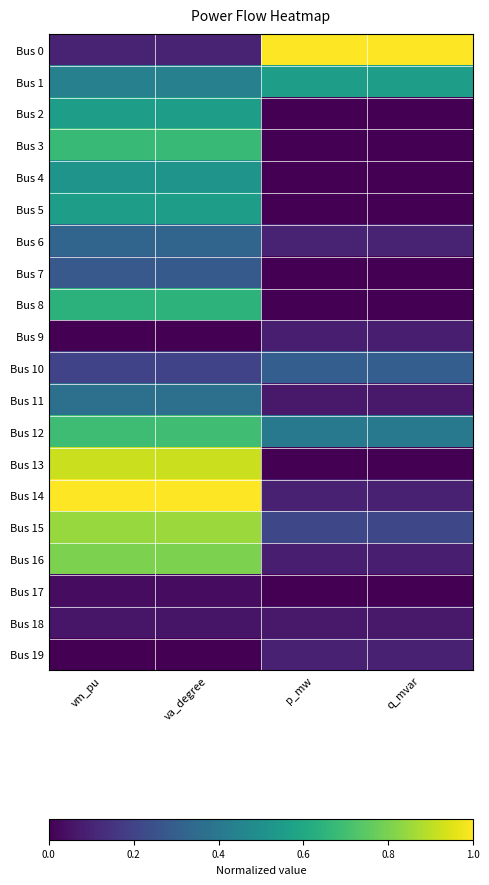

Reading left to right, extract all data points from this chart.

Bus 0: vm_pu=0.1	va_degree=0.1	p_mw=1.0	q_mvar=1.0
Bus 1: vm_pu=0.4	va_degree=0.4	p_mw=0.6	q_mvar=0.6
Bus 2: vm_pu=0.6	va_degree=0.6	p_mw=0.0	q_mvar=0.0
Bus 3: vm_pu=0.7	va_degree=0.7	p_mw=0.0	q_mvar=0.0
Bus 4: vm_pu=0.5	va_degree=0.5	p_mw=0.0	q_mvar=0.0
Bus 5: vm_pu=0.6	va_degree=0.6	p_mw=0.0	q_mvar=0.0
Bus 6: vm_pu=0.3	va_degree=0.3	p_mw=0.1	q_mvar=0.1
Bus 7: vm_pu=0.3	va_degree=0.3	p_mw=0.0	q_mvar=0.0
Bus 8: vm_pu=0.6	va_degree=0.6	p_mw=0.0	q_mvar=0.0
Bus 9: vm_pu=0.0	va_degree=0.0	p_mw=0.1	q_mvar=0.1
Bus 10: vm_pu=0.2	va_degree=0.2	p_mw=0.3	q_mvar=0.3
Bus 11: vm_pu=0.4	va_degree=0.4	p_mw=0.1	q_mvar=0.1
Bus 12: vm_pu=0.7	va_degree=0.7	p_mw=0.4	q_mvar=0.4
Bus 13: vm_pu=0.9	va_degree=0.9	p_mw=0.0	q_mvar=0.0
Bus 14: vm_pu=1.0	va_degree=1.0	p_mw=0.1	q_mvar=0.1
Bus 15: vm_pu=0.8	va_degree=0.8	p_mw=0.2	q_mvar=0.2
Bus 16: vm_pu=0.8	va_degree=0.8	p_mw=0.1	q_mvar=0.1
Bus 17: vm_pu=0.0	va_degree=0.0	p_mw=0.0	q_mvar=0.0
Bus 18: vm_pu=0.1	va_degree=0.1	p_mw=0.1	q_mvar=0.1
Bus 19: vm_pu=0.0	va_degree=0.0	p_mw=0.1	q_mvar=0.1